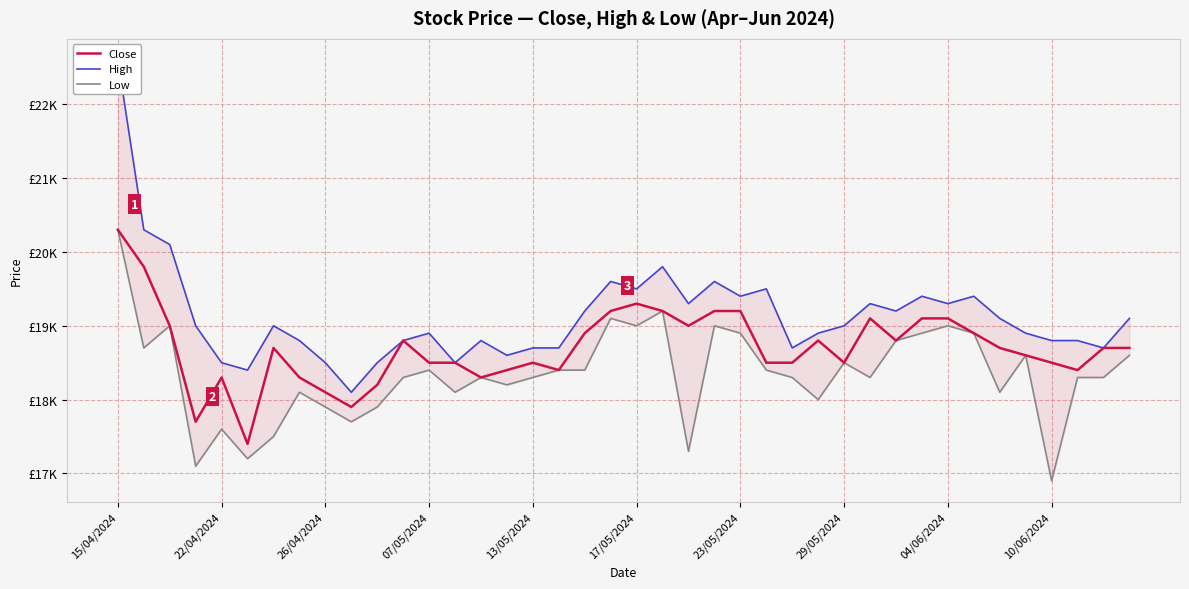

Rank the series by their maximum value, from lowest to highest.

Close, Low, High